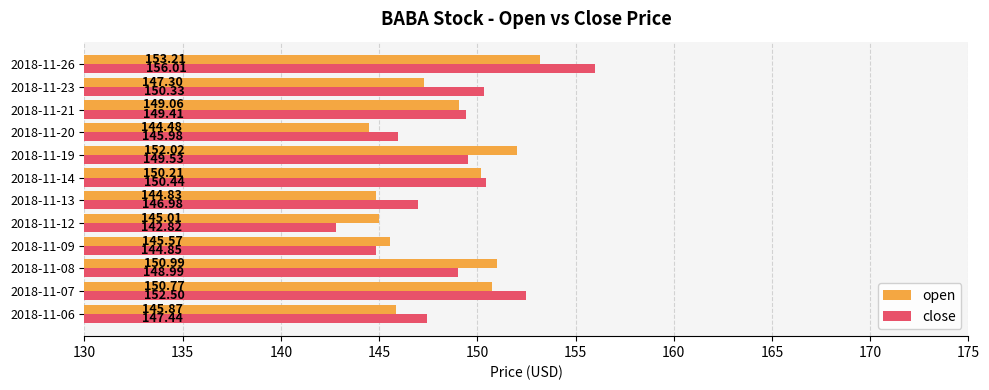

How many data points in open are less than 149?

6